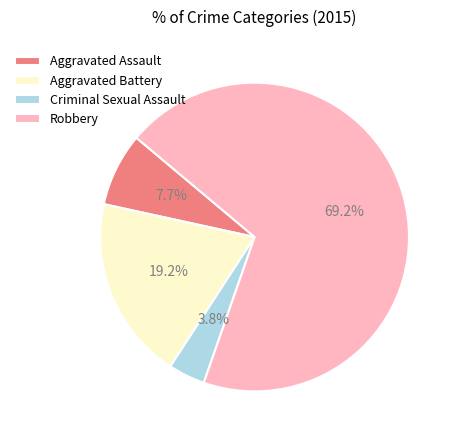

To the nearest percent, what portion does Aggravated Battery represent?

19%